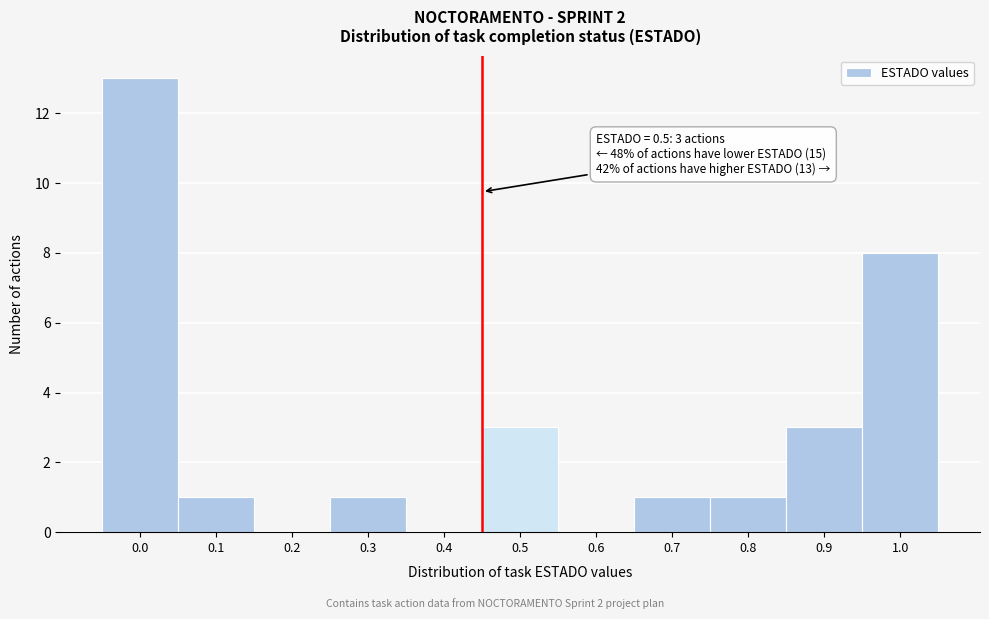

Reading left to right, list all the values displayed in this chart.

0.0=13	0.1=1	0.2=0	0.3=1	0.4=0	0.5=3	0.6=0	0.7=1	0.8=1	0.9=3	1.0=8